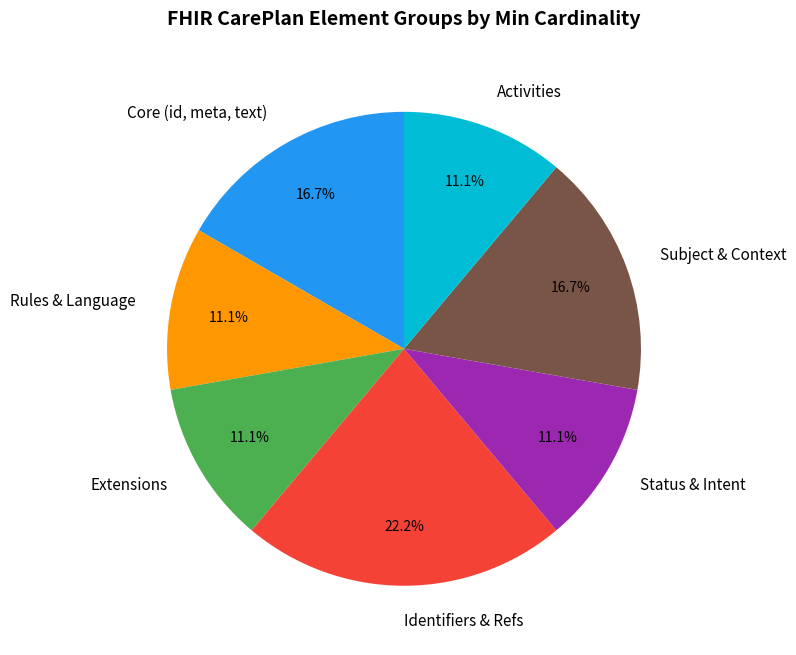

How many slices are in this pie chart?

7